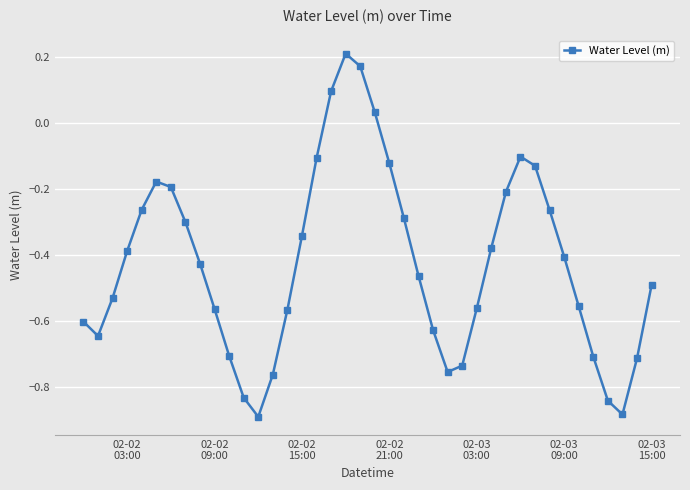

True or false: the data has more than 1 interior local peaks.

True